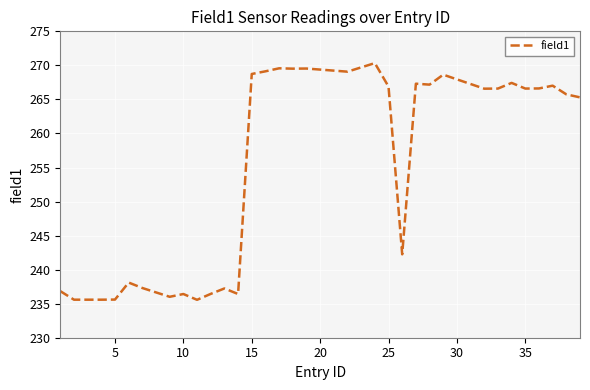

What is the smallest value displayed?

235.6